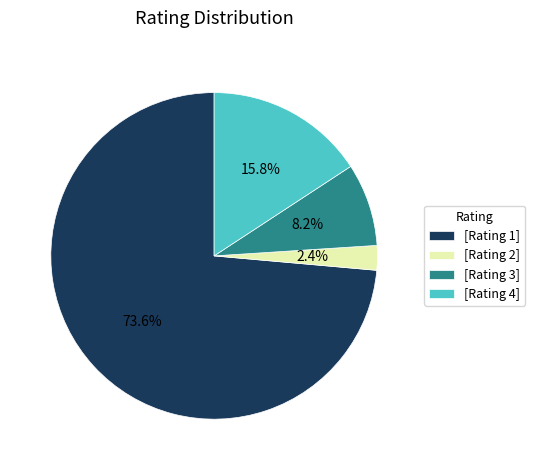

What percentage do [Rating 4] and [Rating 3] together represent?

24.0%